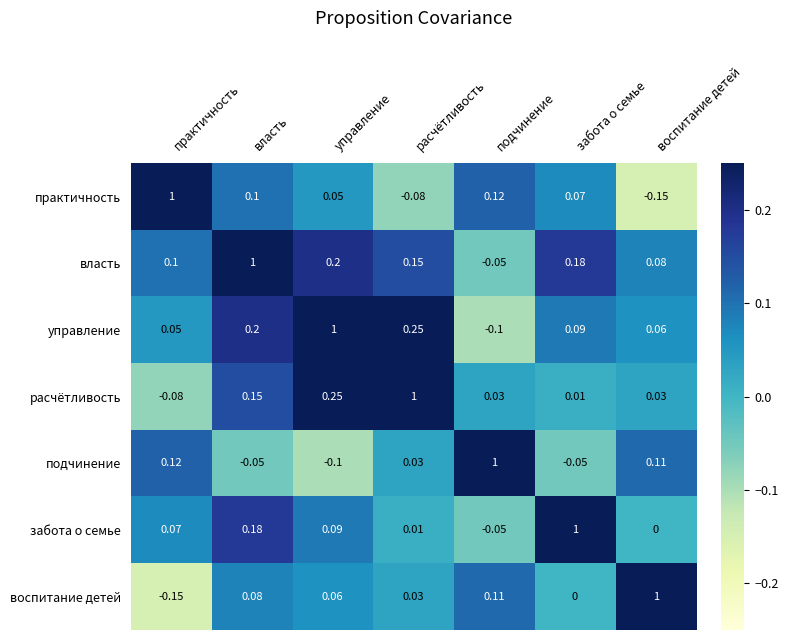

Rank the series at практичность from highest to lowest value.

практичность, подчинение, власть, забота о семье, управление, расчётливость, воспитание детей